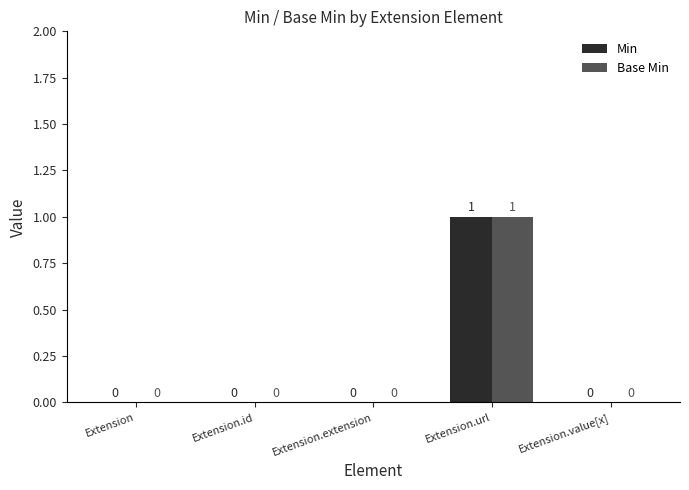

The value of Min at Extension.id is 0. True or false?

True